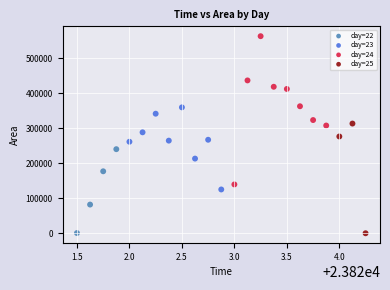

Which series has the largest Y range (max minus min)?

day=24